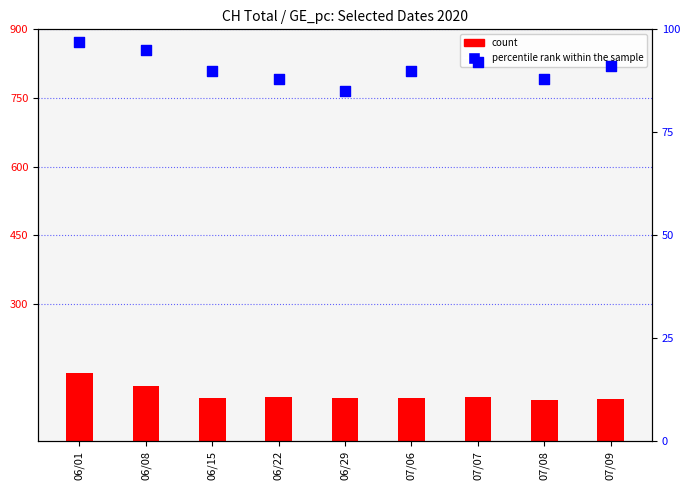

At how many categories does at least one series exceed 89?

8